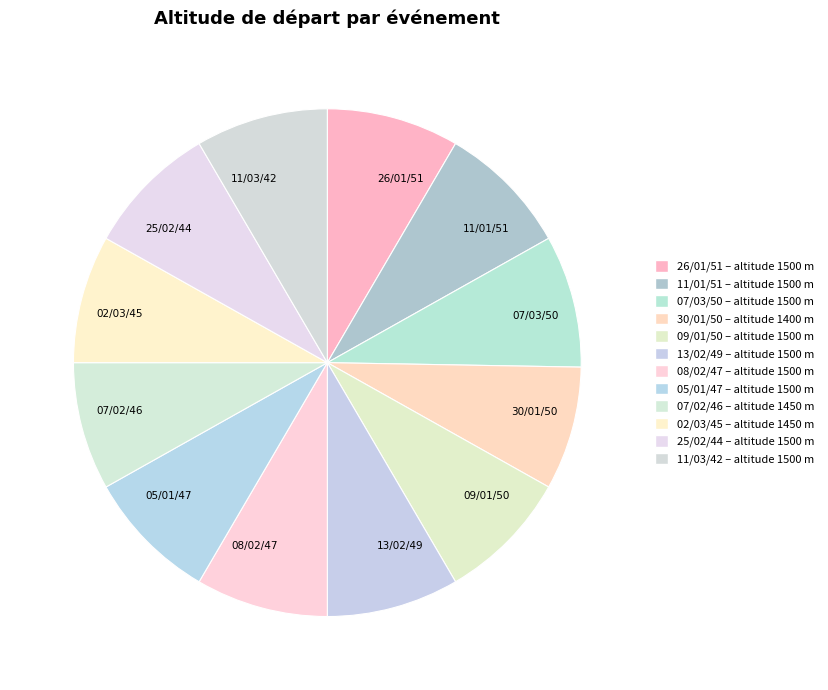

Does any single category account for the majority?

No